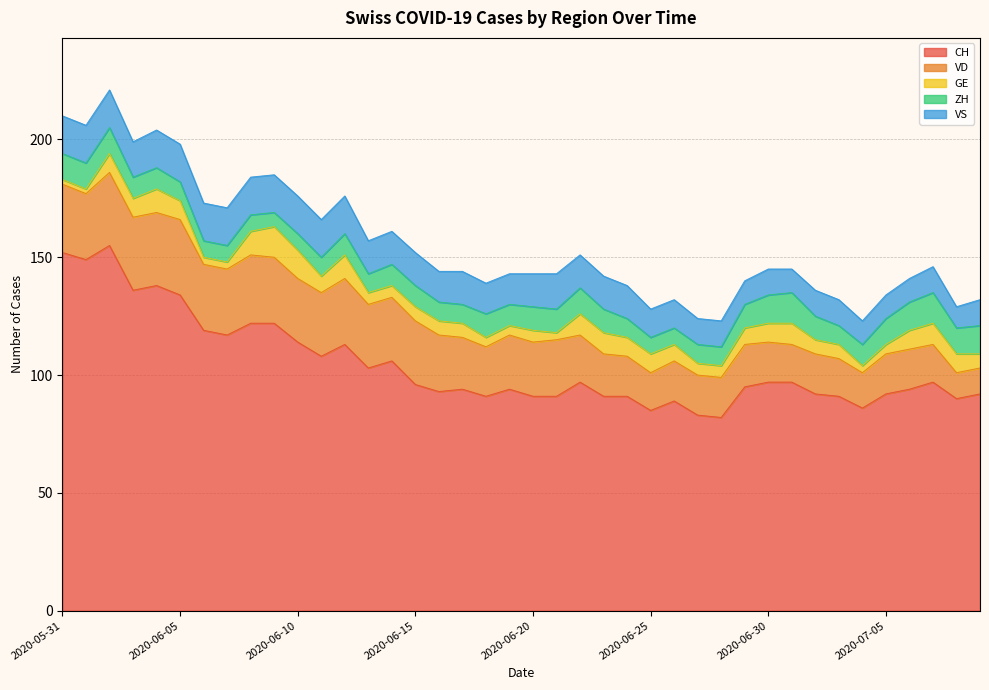

Which series has the widest spread of values?

CH